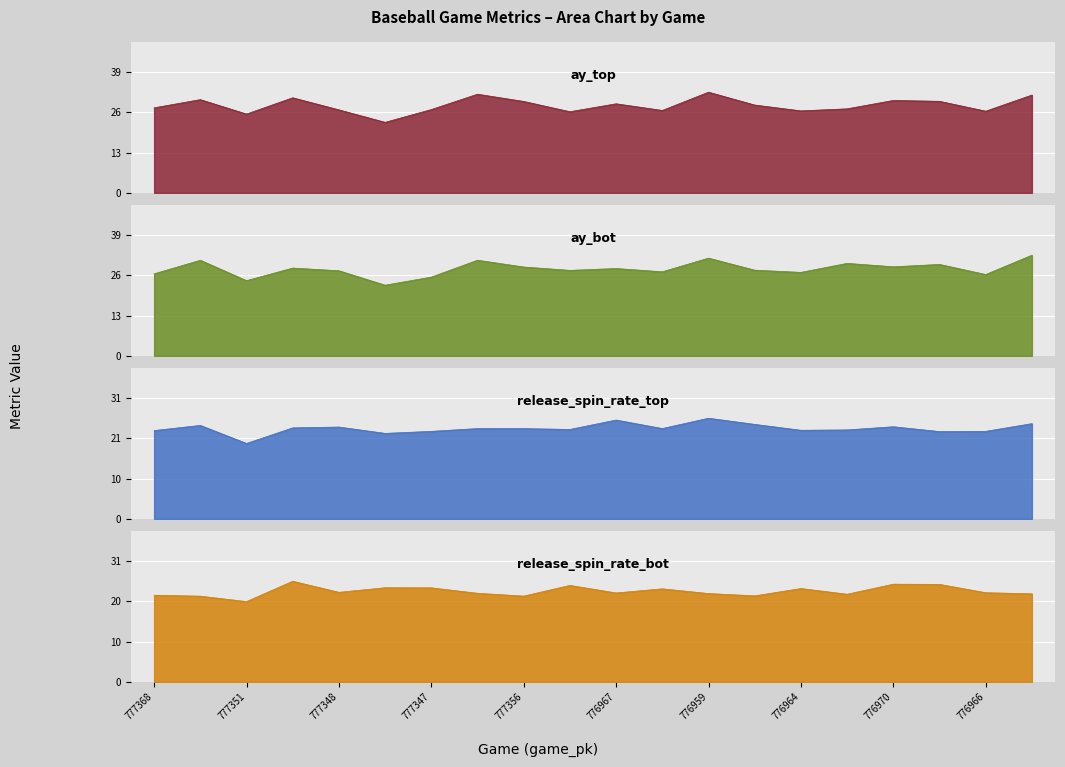

In release_spin_rate_bot, how many points are lower than both neighbors (excluding endpoints)?

6